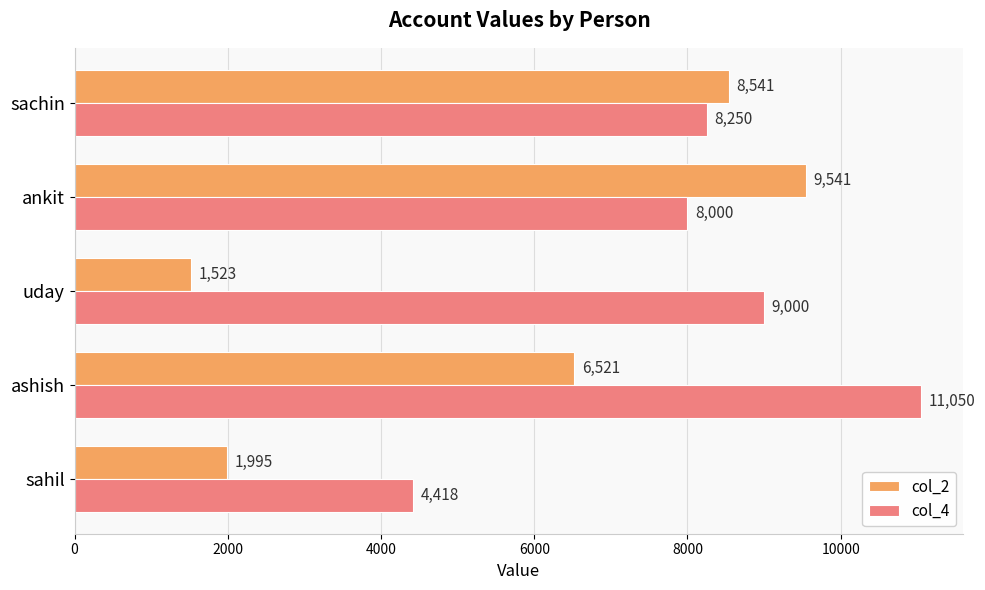

Which series has the largest range (max minus min)?

col_2